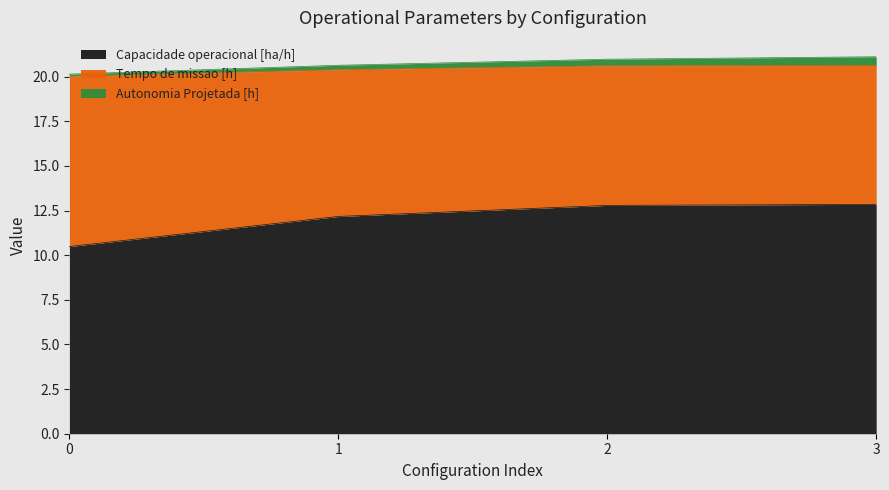

How many lines are shown in the chart?

3